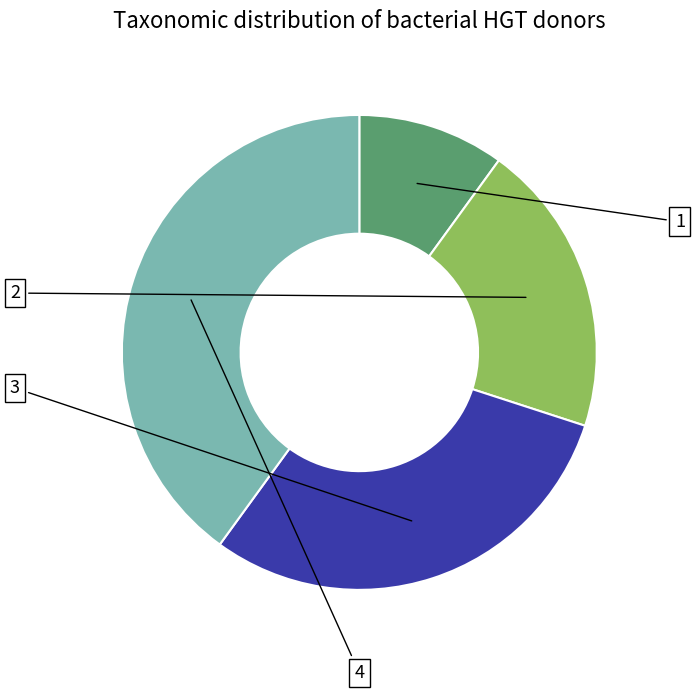

How many slices are in this pie chart?

4